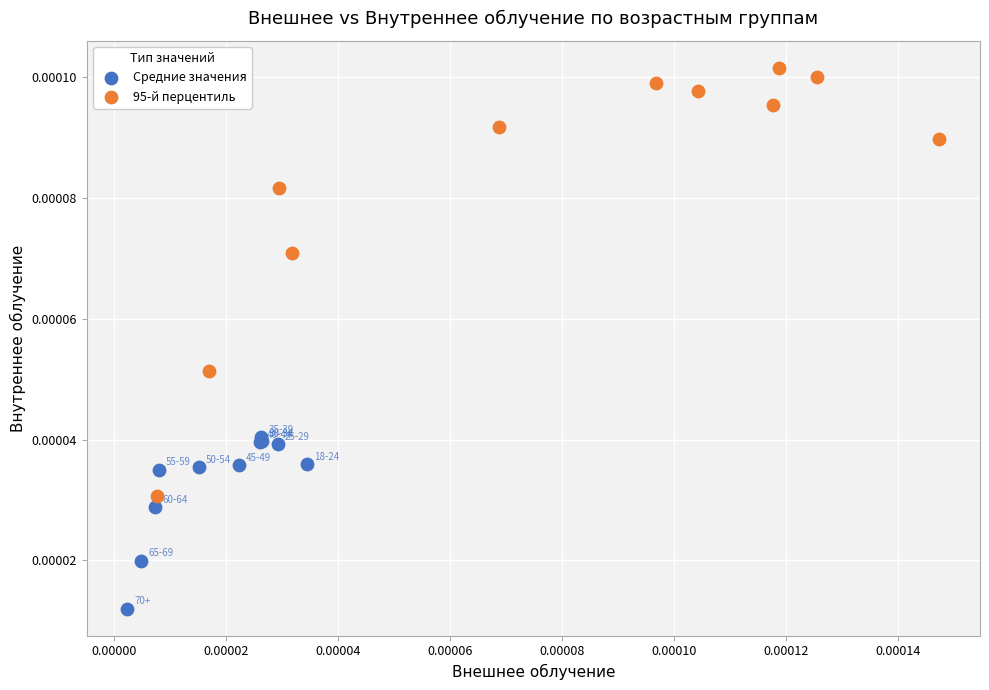

Which series reaches the maximum Y coordinate?

95-й перцентиль